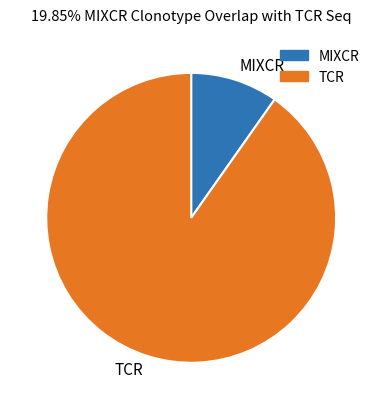

Does MIXCR account for over 50% of the chart?

No